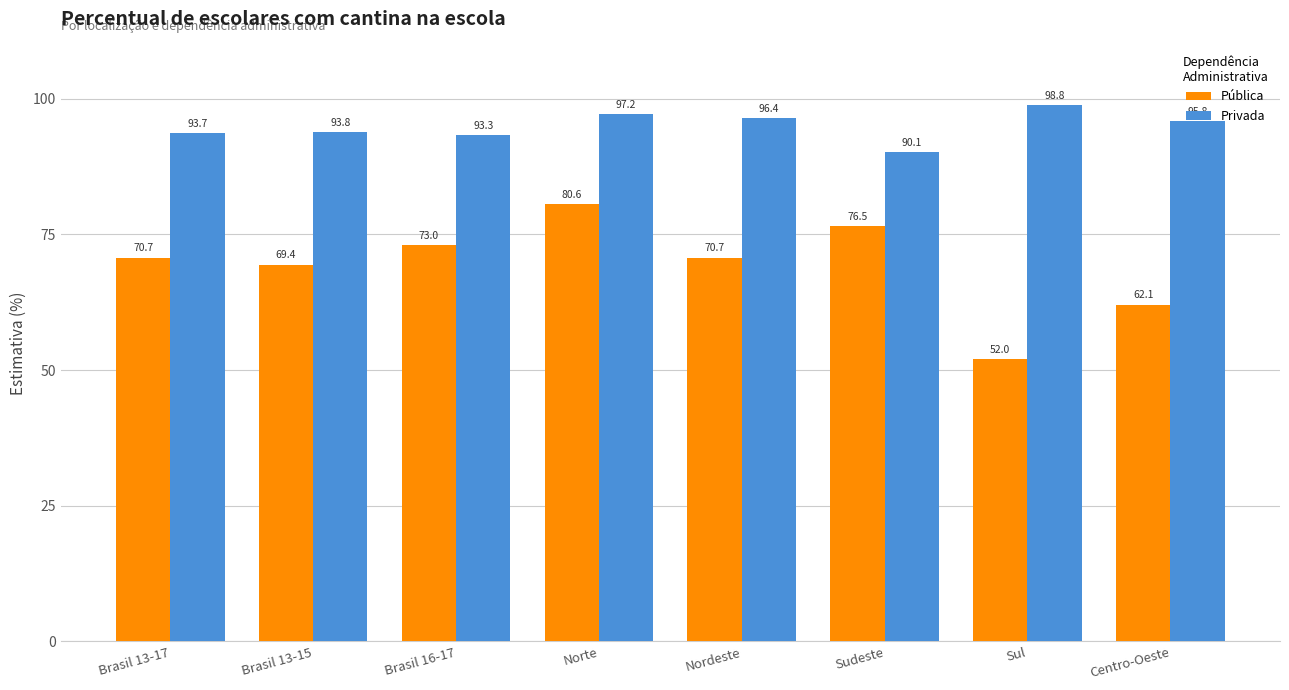

List the series in order of their peak value, highest first.

Privada, Pública